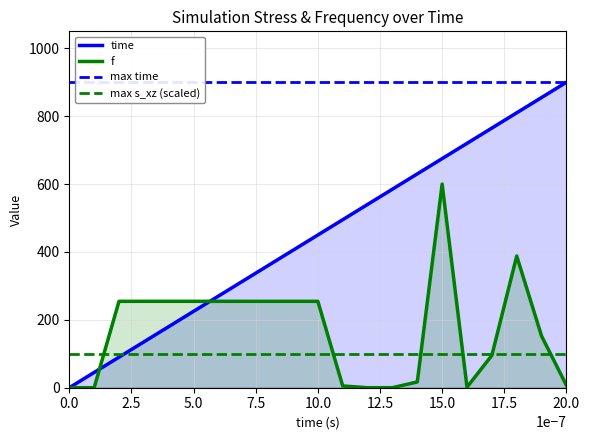

How many times do f and time cross each other?

2